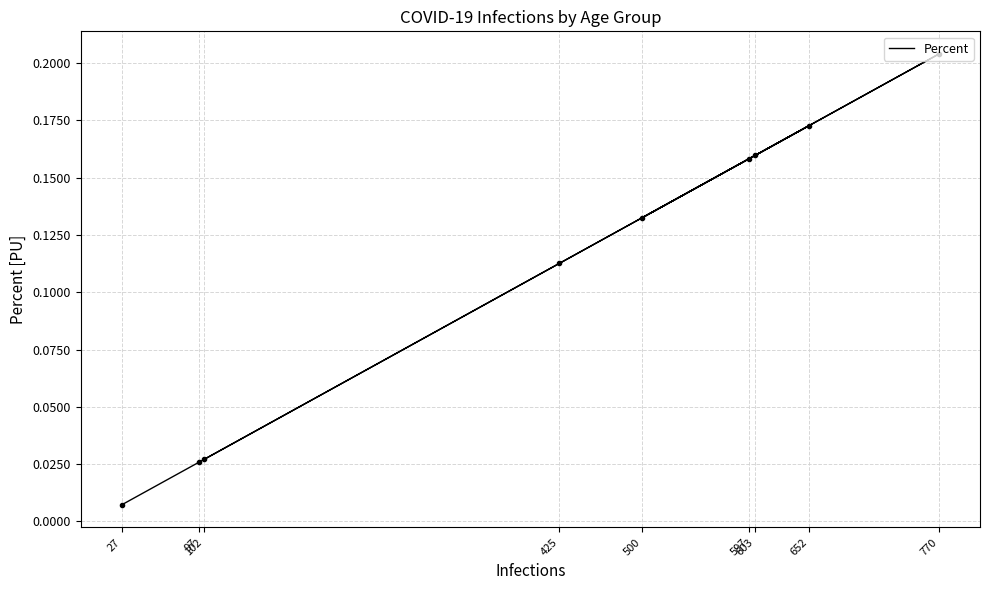

Count the number of data series in this chart.

1